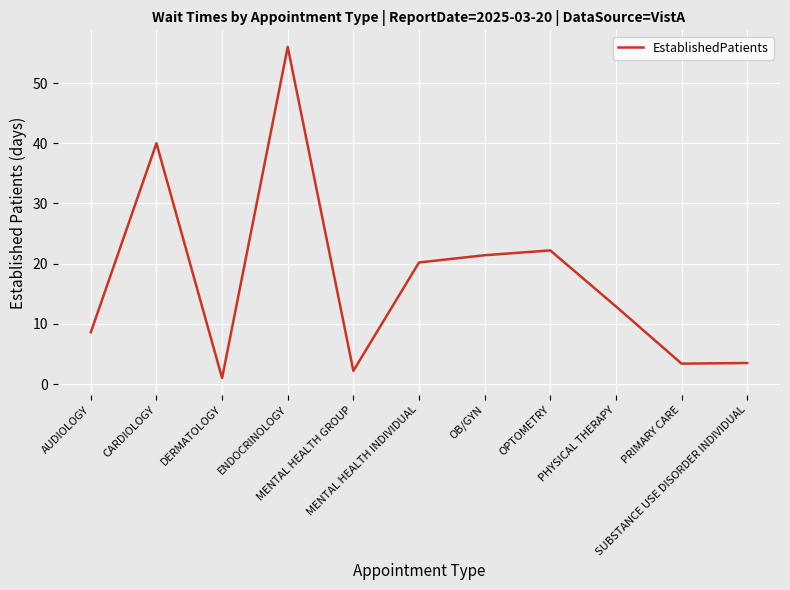

What is the minimum value shown in the chart?

1.0